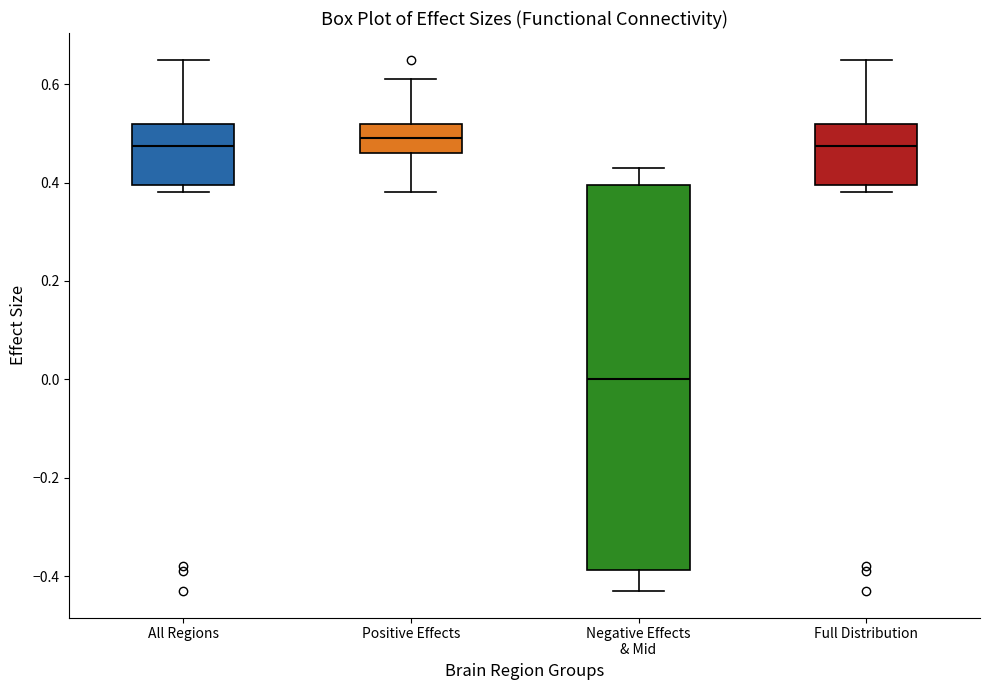

Reading left to right, read every box against the y-axis: the position of its median line, the range the box covers, and the ends of its whiskers. The values are not printed on the chart, so give them approximately, as read against the axis.

All Regions: median 0.48, box 0.40 to 0.52, whiskers 0.38 to 0.66
Positive Effects: median 0.50, box 0.46 to 0.52, whiskers 0.38 to 0.62
Negative Effects & Mid: median 0.00, box -0.38 to 0.40, whiskers -0.42 to 0.44
Full Distribution: median 0.48, box 0.40 to 0.52, whiskers 0.38 to 0.66